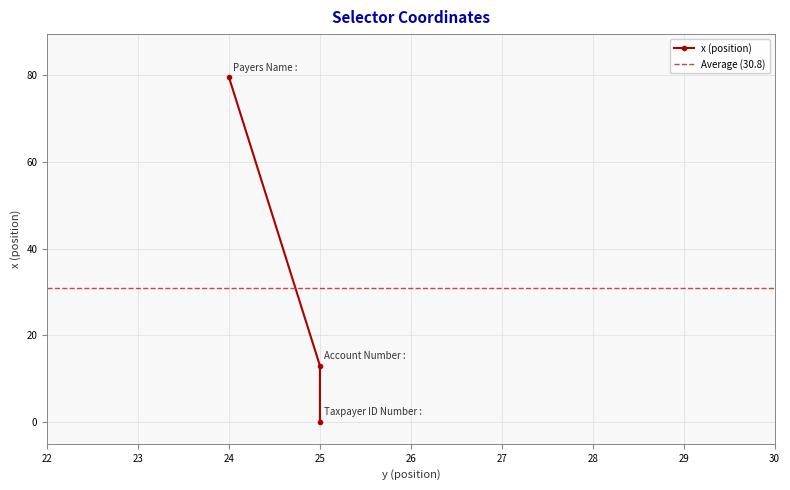

What is the value of the 3rd point from the left?

13.0